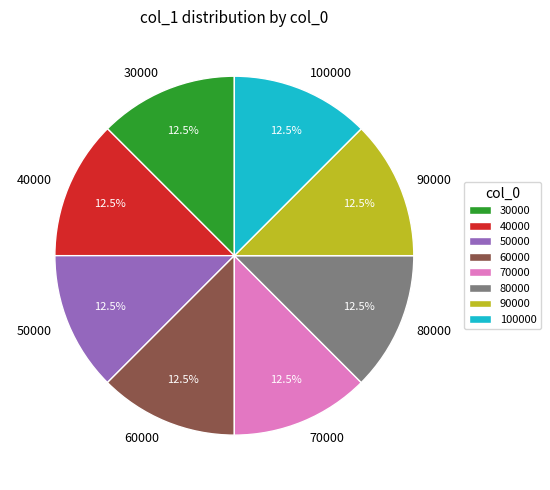

What is the ratio of the value at 50000 to the value at 60000?

1.0